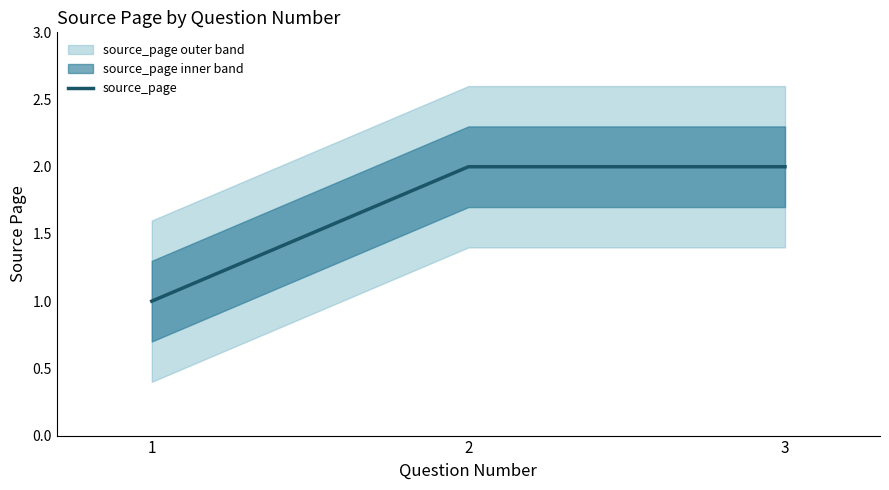

What is the difference between the maximum and minimum values?

1